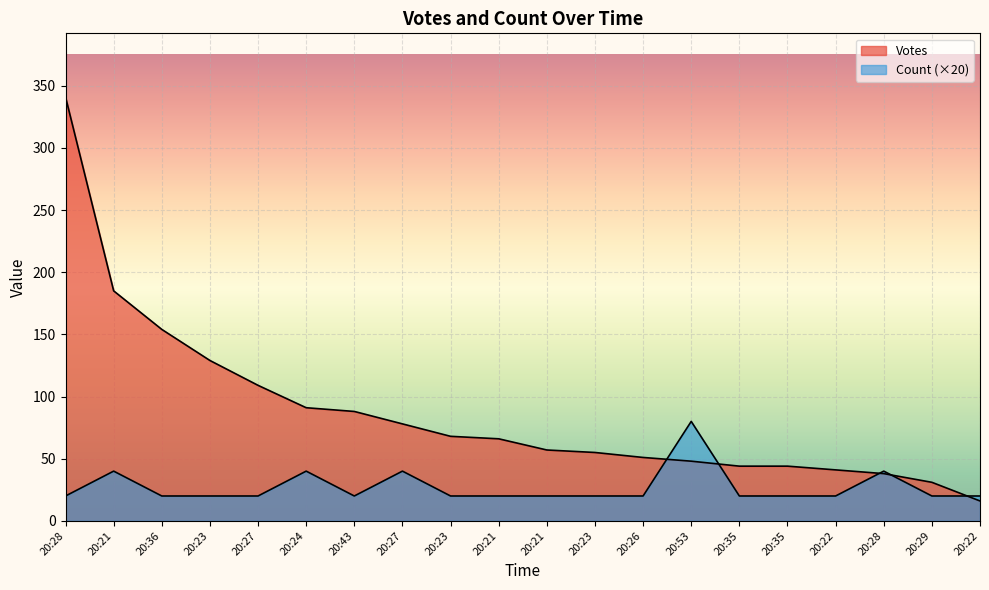

What is the difference between the Votes values at 20:23 and 20:27?

10